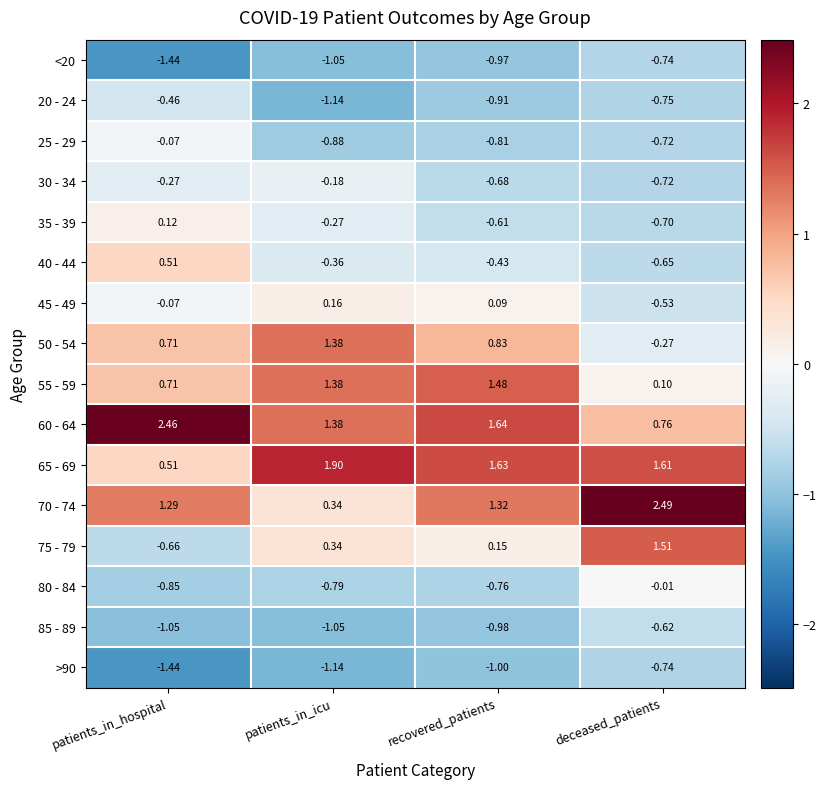

How many series are shown in this chart?

16